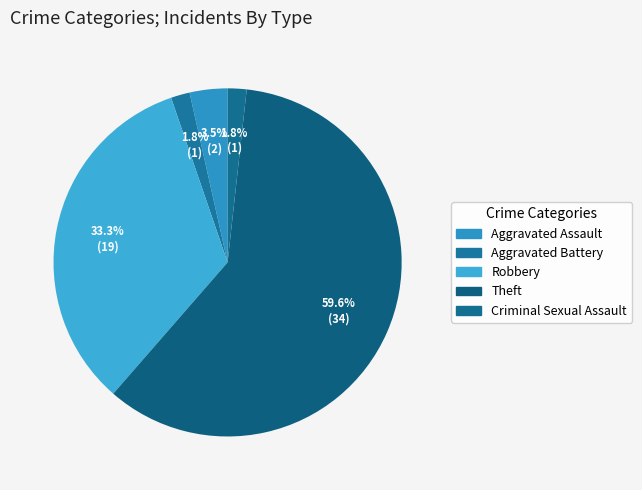

Does Theft represent more than half of the total?

Yes